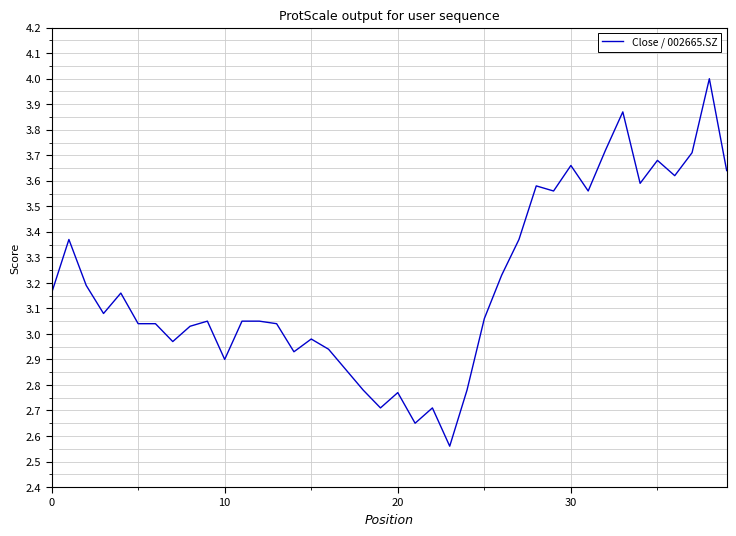

What is the greatest value displayed?

4.0